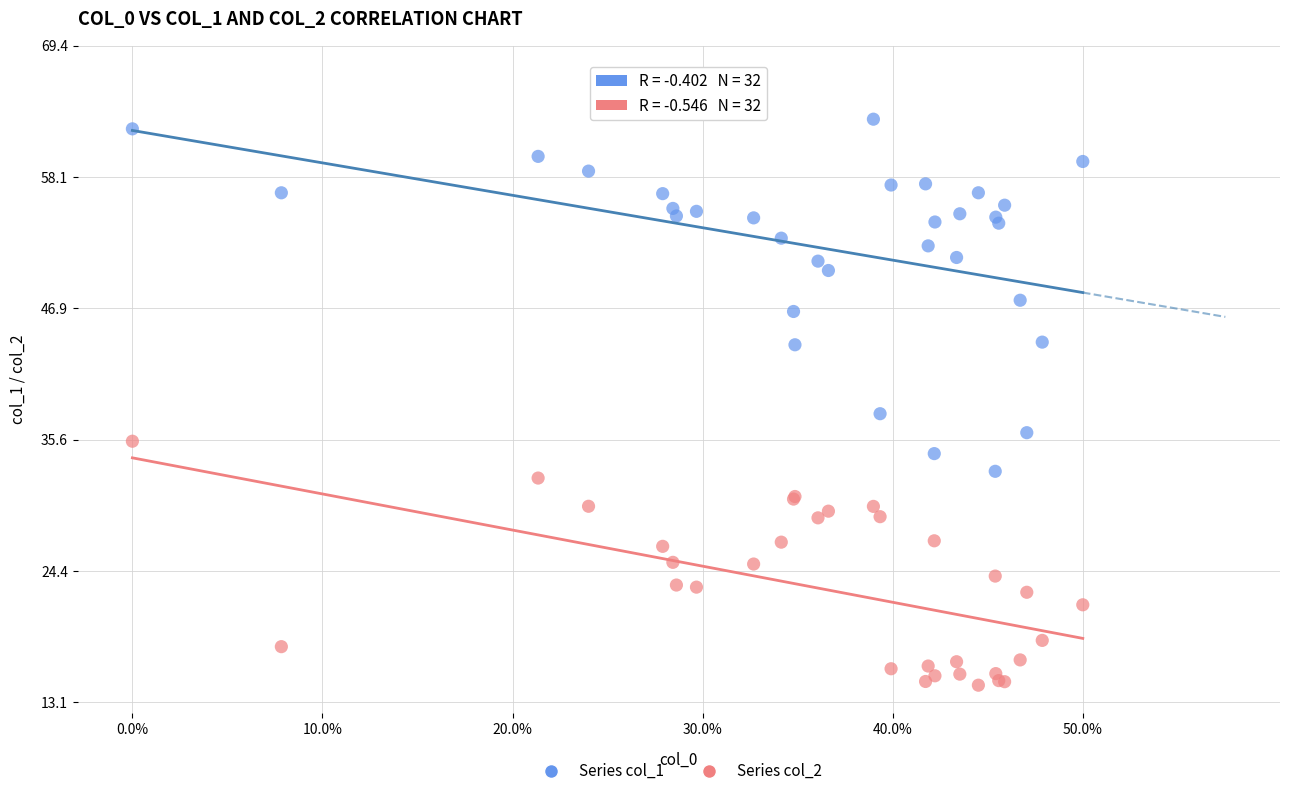

Which series has the widest spread of Y values?

Series col_1